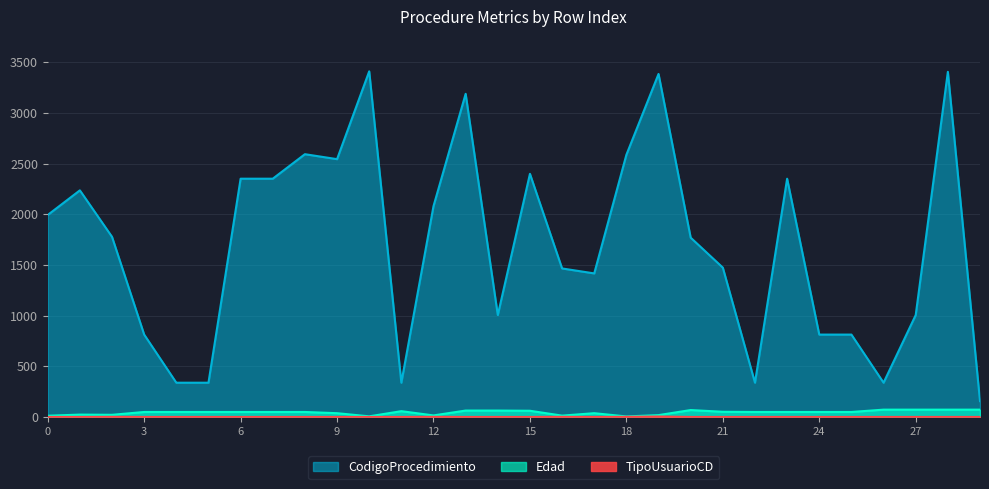

True or false: Edad and TipoUsuarioCD intersect in this chart.

False